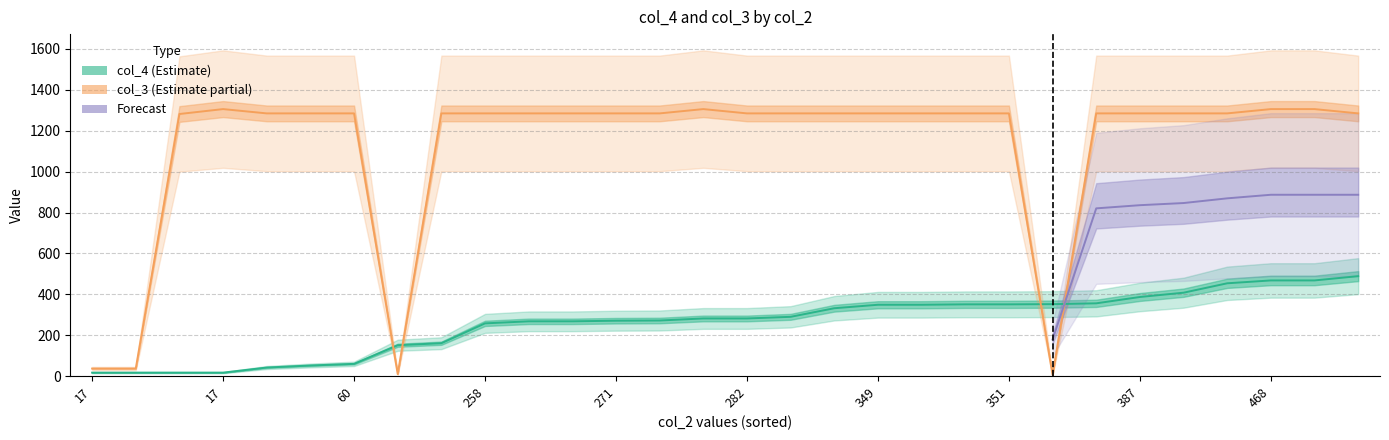

Is it true that col_3 equals 1285 at 60?

True